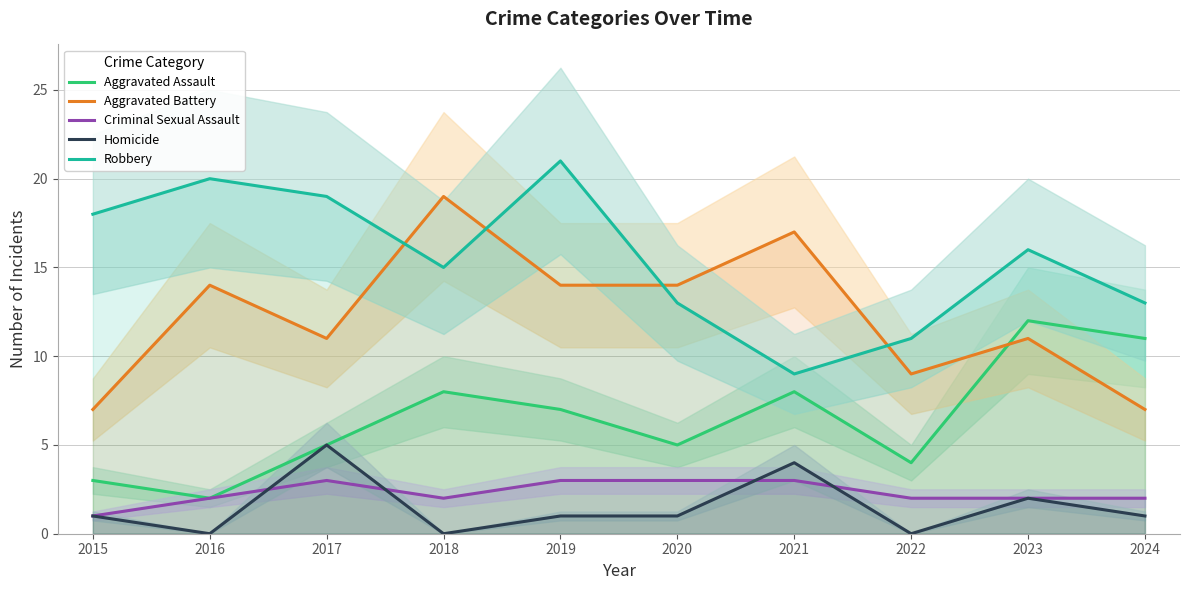

List the series in order of their peak value, lowest first.

Criminal Sexual Assault, Homicide, Aggravated Assault, Aggravated Battery, Robbery